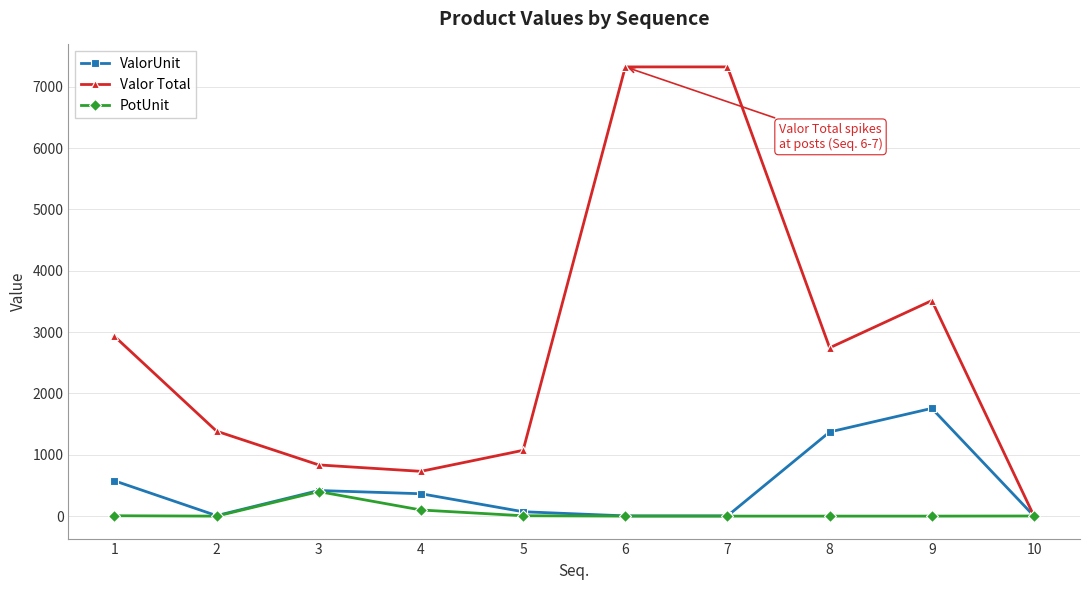

What is the sum of all Valor Total values?

27853.5